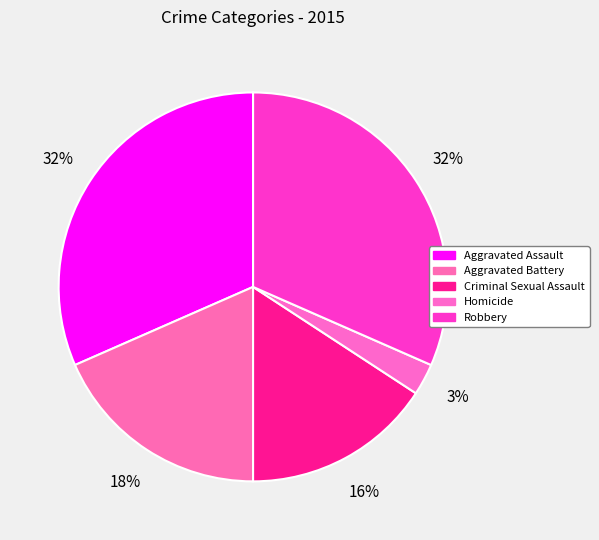

The Criminal Sexual Assault slice represents 10% of the pie. True or false?

False